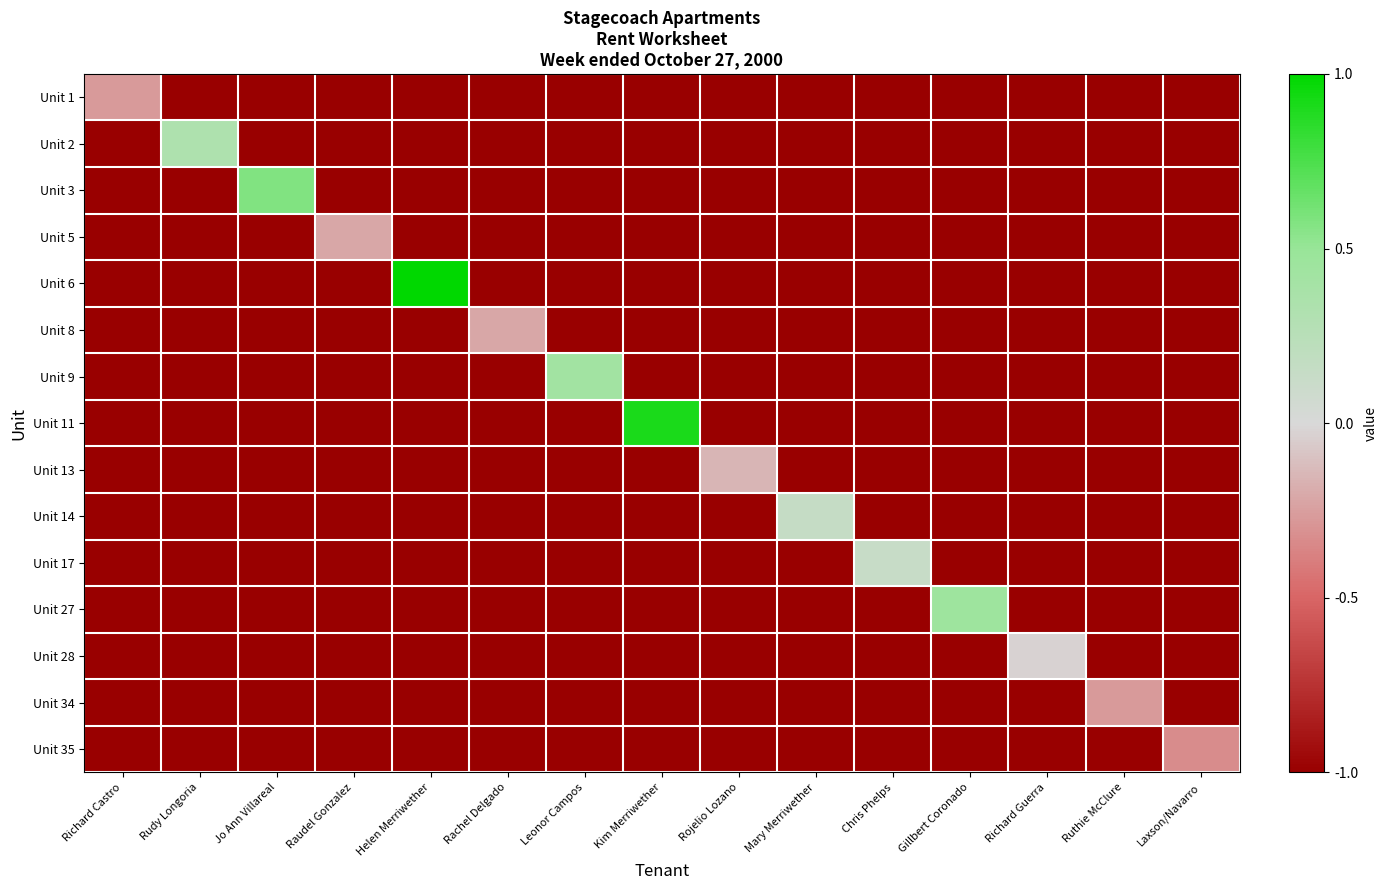

What is the spread (max minus min) of values at Rudy Longoria?

1.3